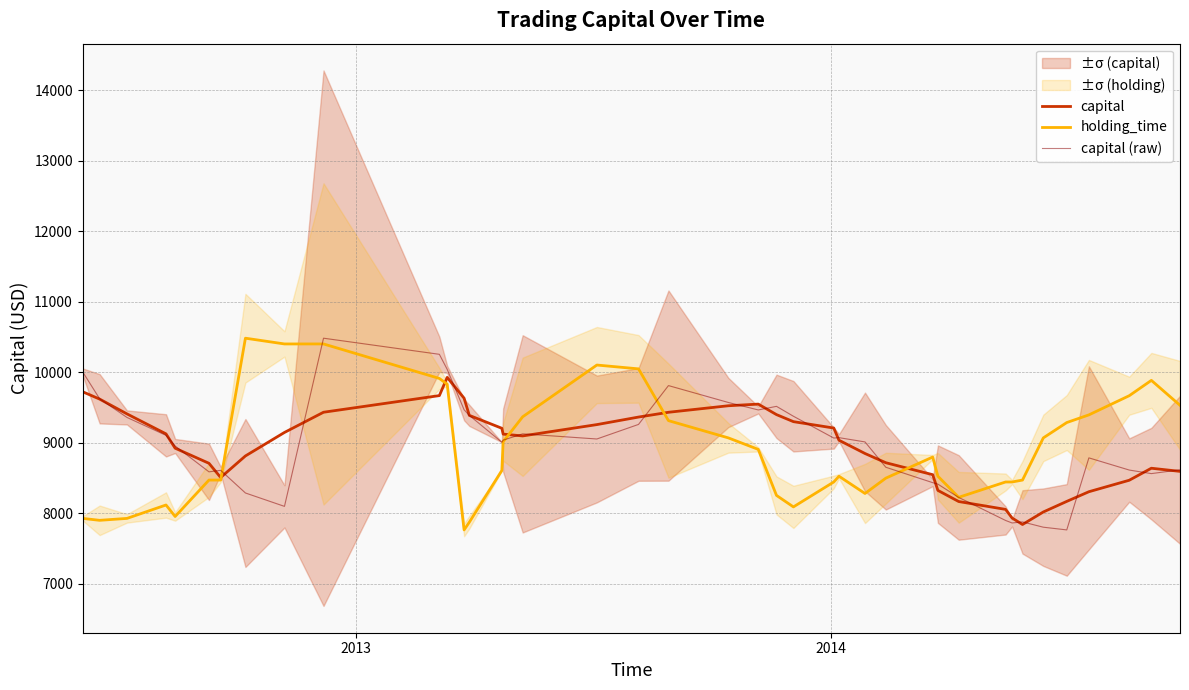

What is the maximum value for holding_time?

10484.4